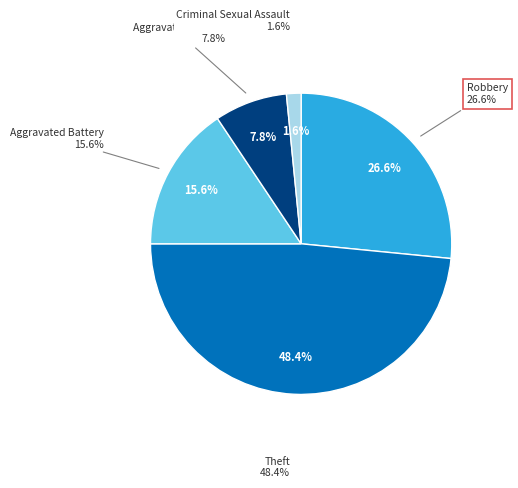

What percentage is the Theft slice, to the nearest percent?

48%